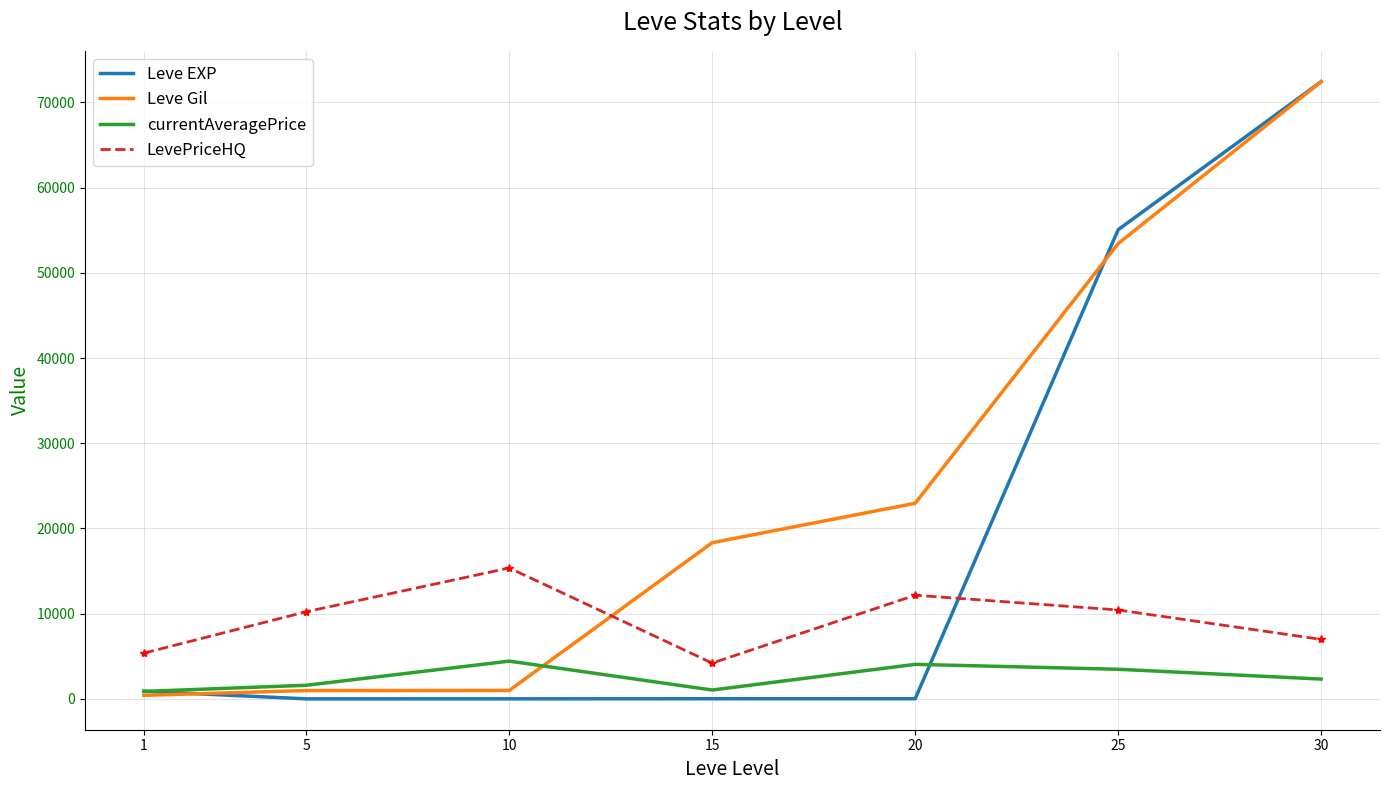

Which series changed the most between 1 and 15?

Leve Gil